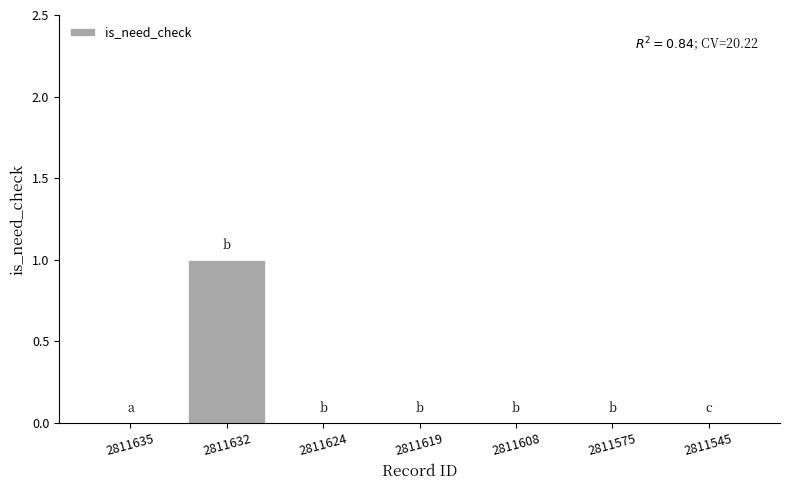

True or false: the data shows 2 at 2811632.

False